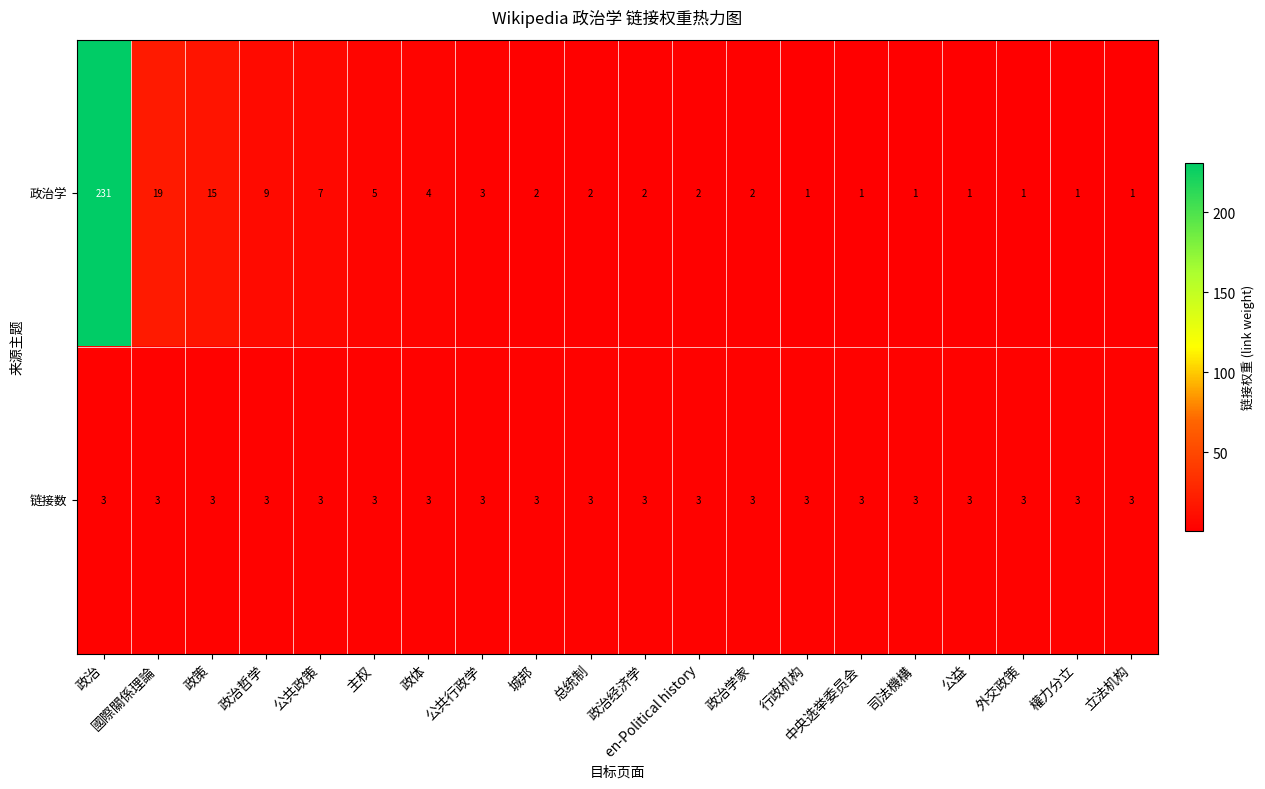

The 政治学 series shows 1 at 公共行政学. True or false?

False